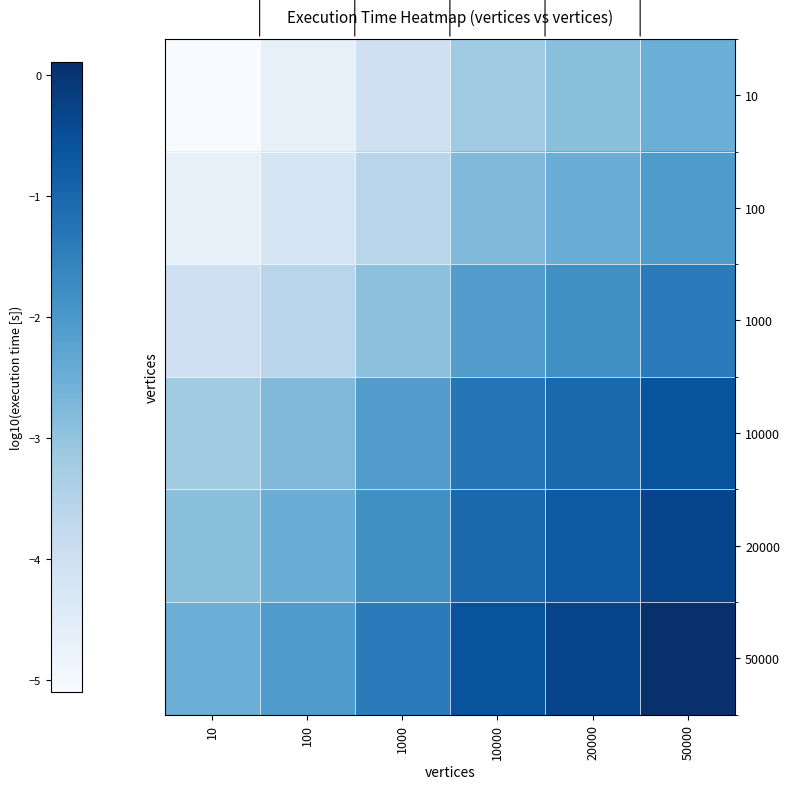

Reading right to left, transcribe all the data shown in this chart.

10: 50000=-2.5	20000=-2.9	10000=-3.2	1000=-4.0	100=-4.7	10=-5.1
100: 50000=-2.1	20000=-2.5	10000=-2.8	1000=-3.6	100=-4.2	10=-4.7
1000: 50000=-1.4	20000=-1.8	10000=-2.1	1000=-2.9	100=-3.6	10=-4.0
10000: 50000=-0.6	20000=-1.0	10000=-1.3	1000=-2.1	100=-2.8	10=-3.2
20000: 50000=-0.3	20000=-0.7	10000=-1.0	1000=-1.8	100=-2.5	10=-2.9
50000: 50000=0.1	20000=-0.3	10000=-0.6	1000=-1.4	100=-2.1	10=-2.5